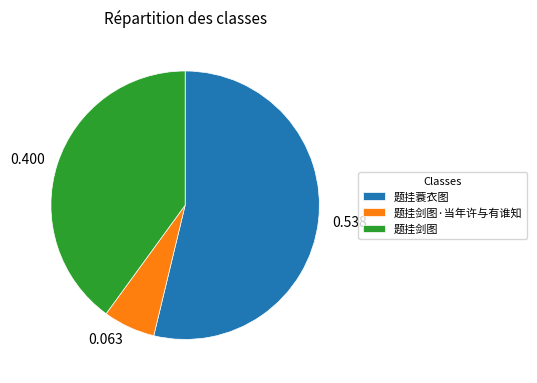

Does any single category account for the majority?

Yes